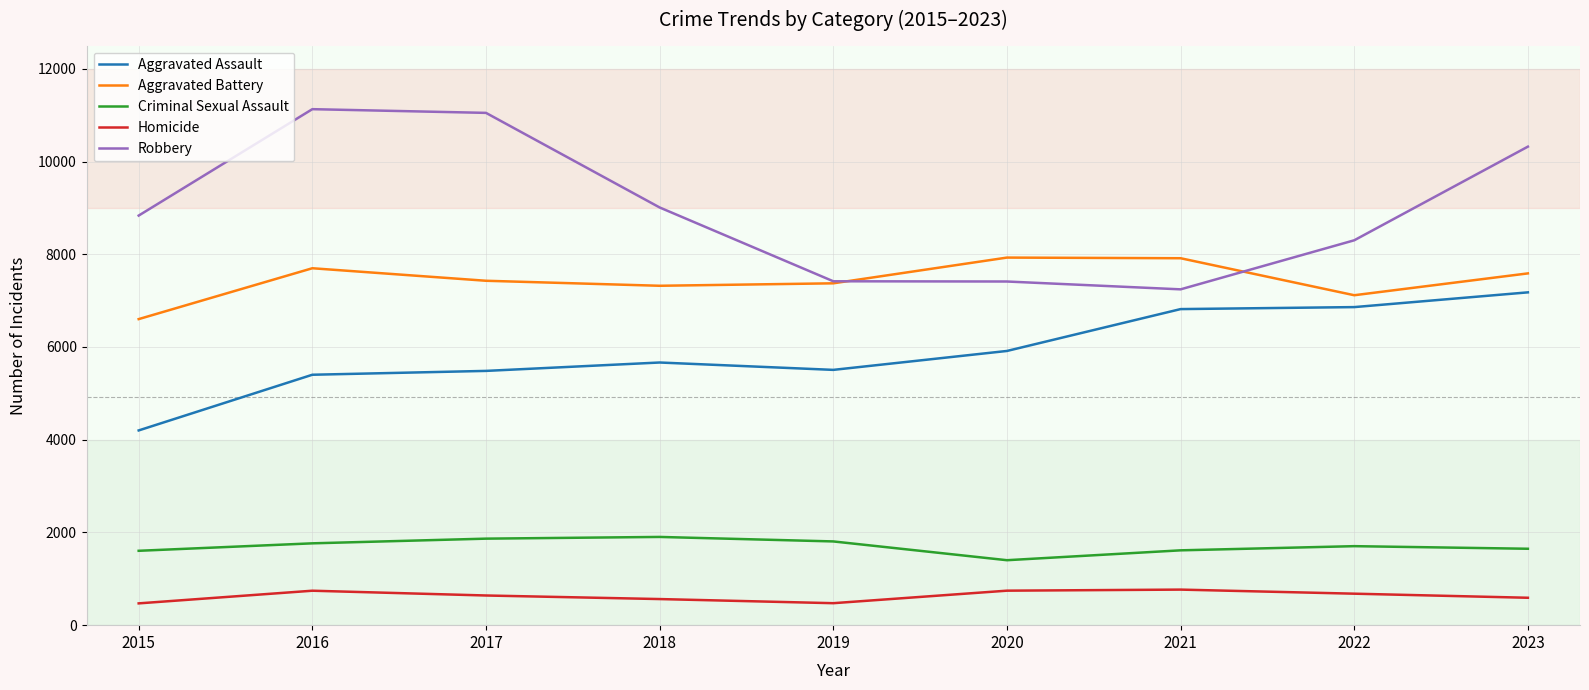

Rank the series by their maximum value, from highest to lowest.

Robbery, Aggravated Battery, Aggravated Assault, Criminal Sexual Assault, Homicide